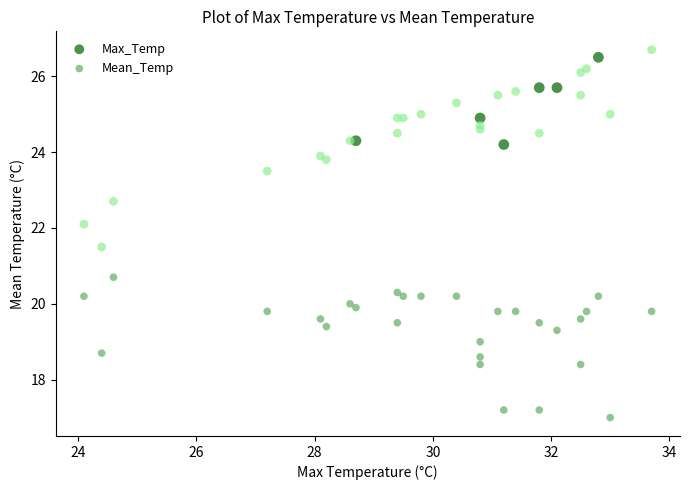

Which series has the widest spread of Y values?

Max_Temp